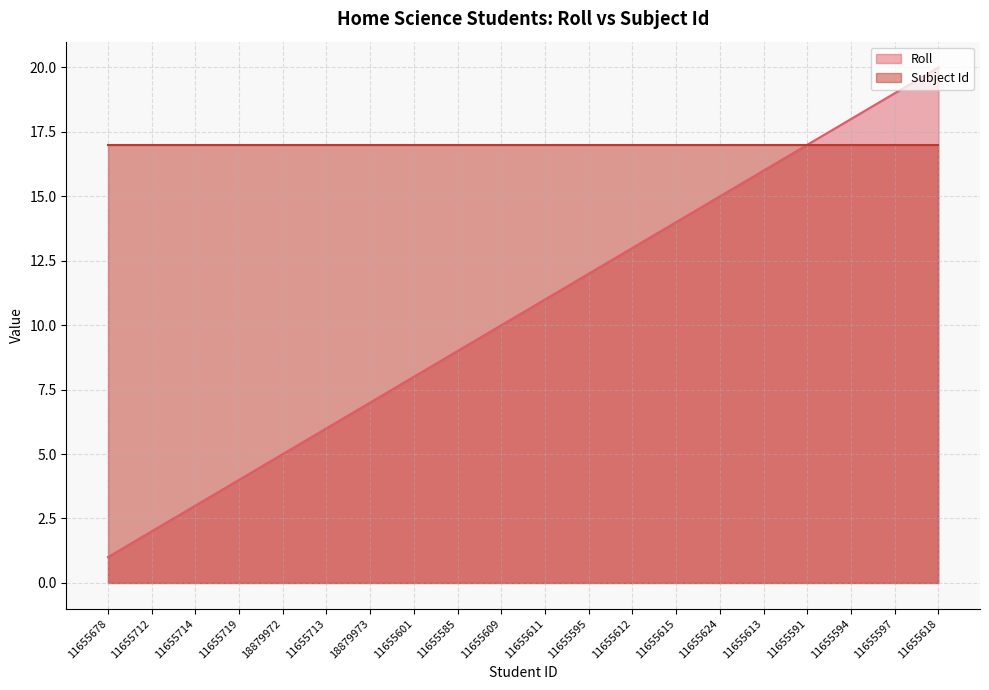

What is the ratio of the value at 11655601 to the value at 11655712?

4.0